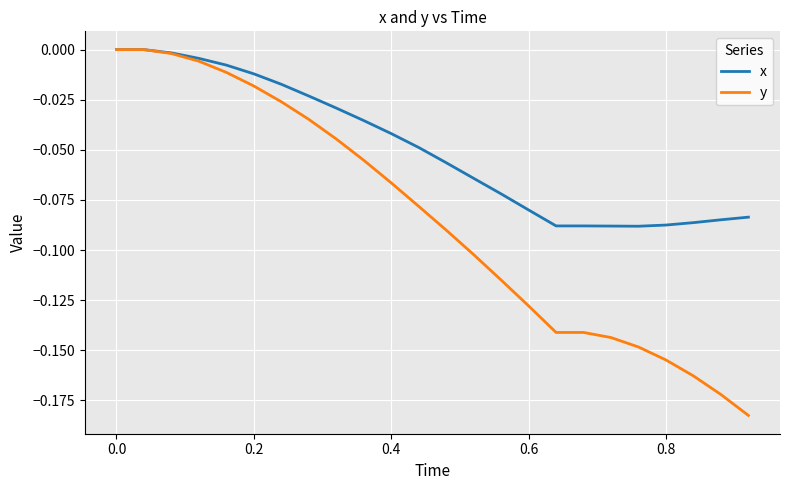

Rank the series by their average value, from highest to lowest.

x, y